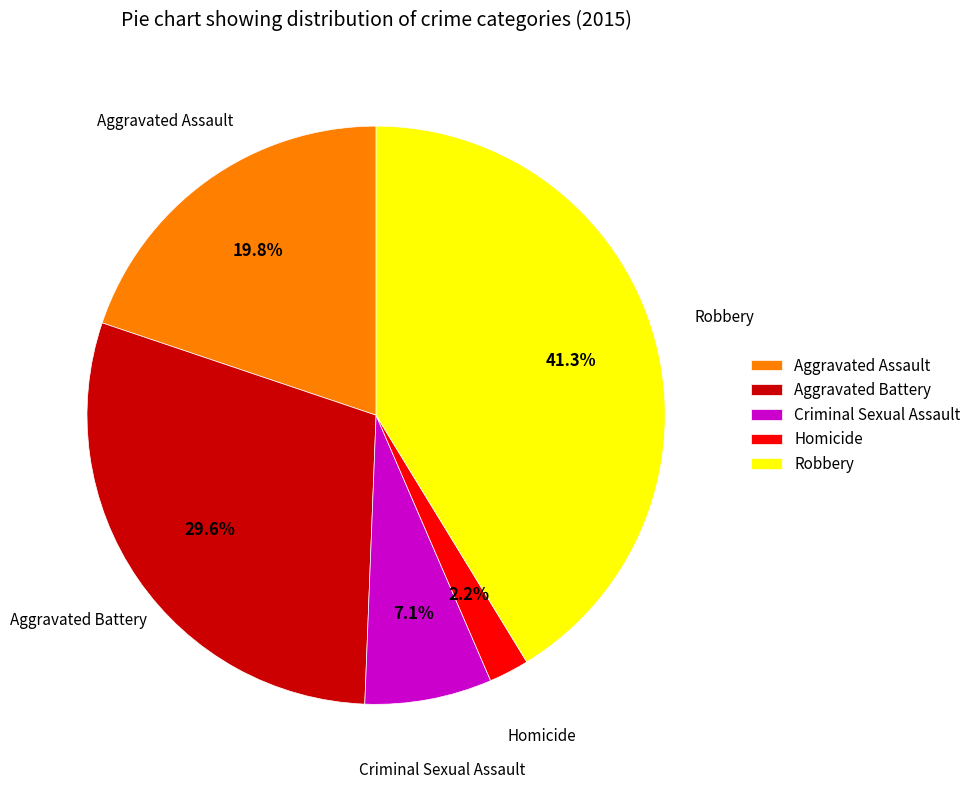

What percentage is NOT represented by Robbery?

58.7%